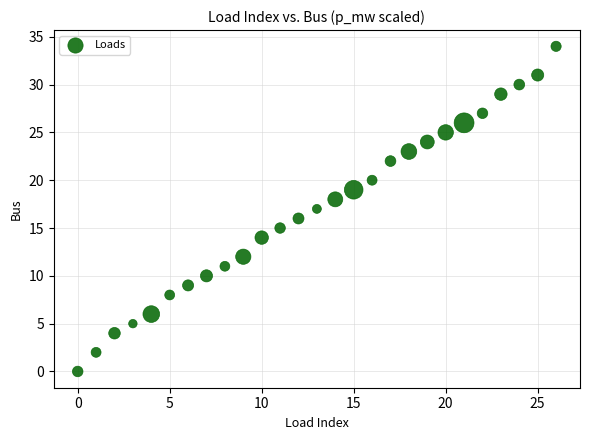

What is the range of Y values (max minus min)?

34